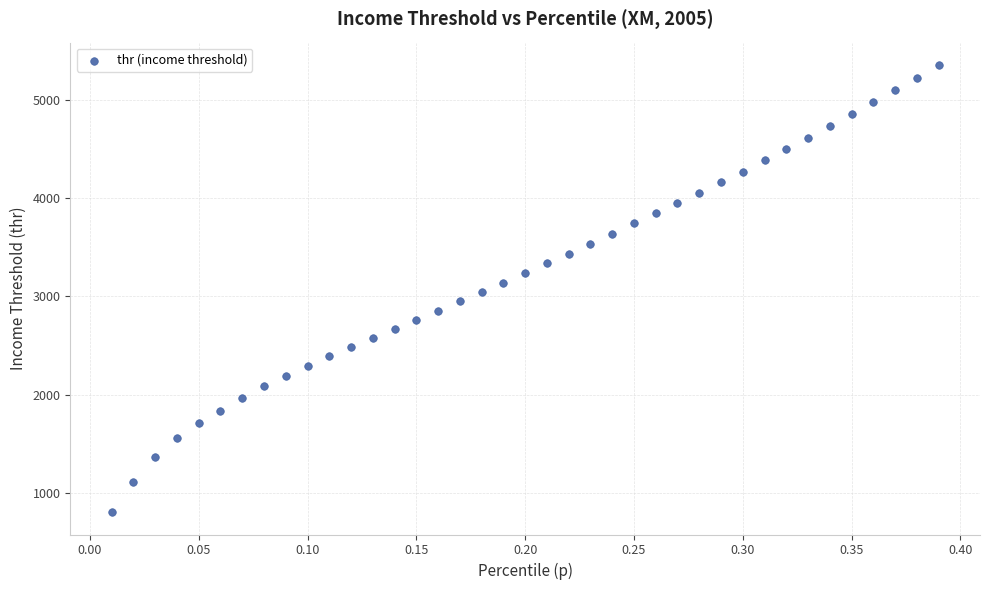

What is the range of Y values (max minus min)?

4550.5